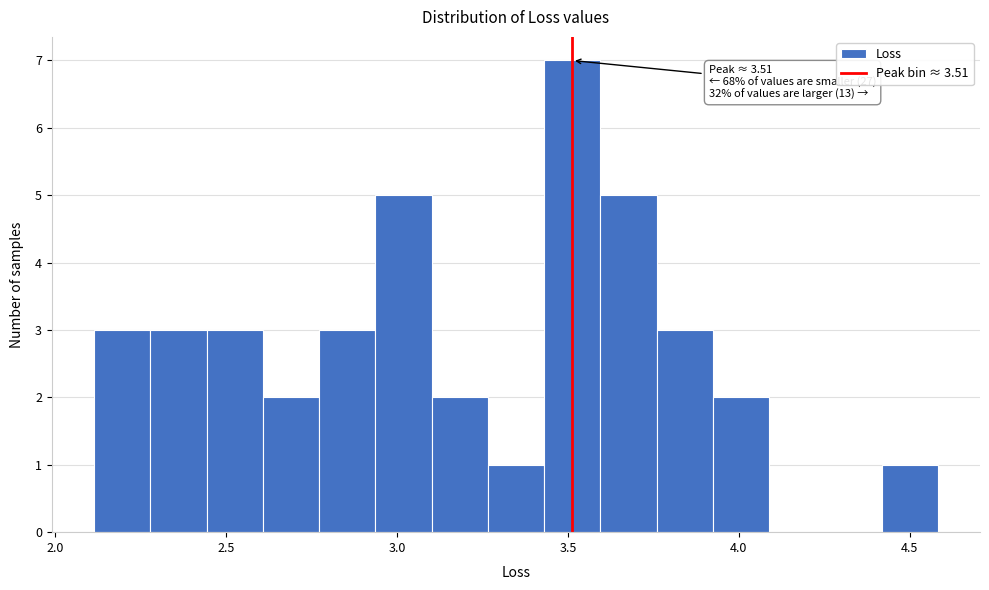

Read against the x-axis, roughly where is the centre of the tallest bar?

3.50